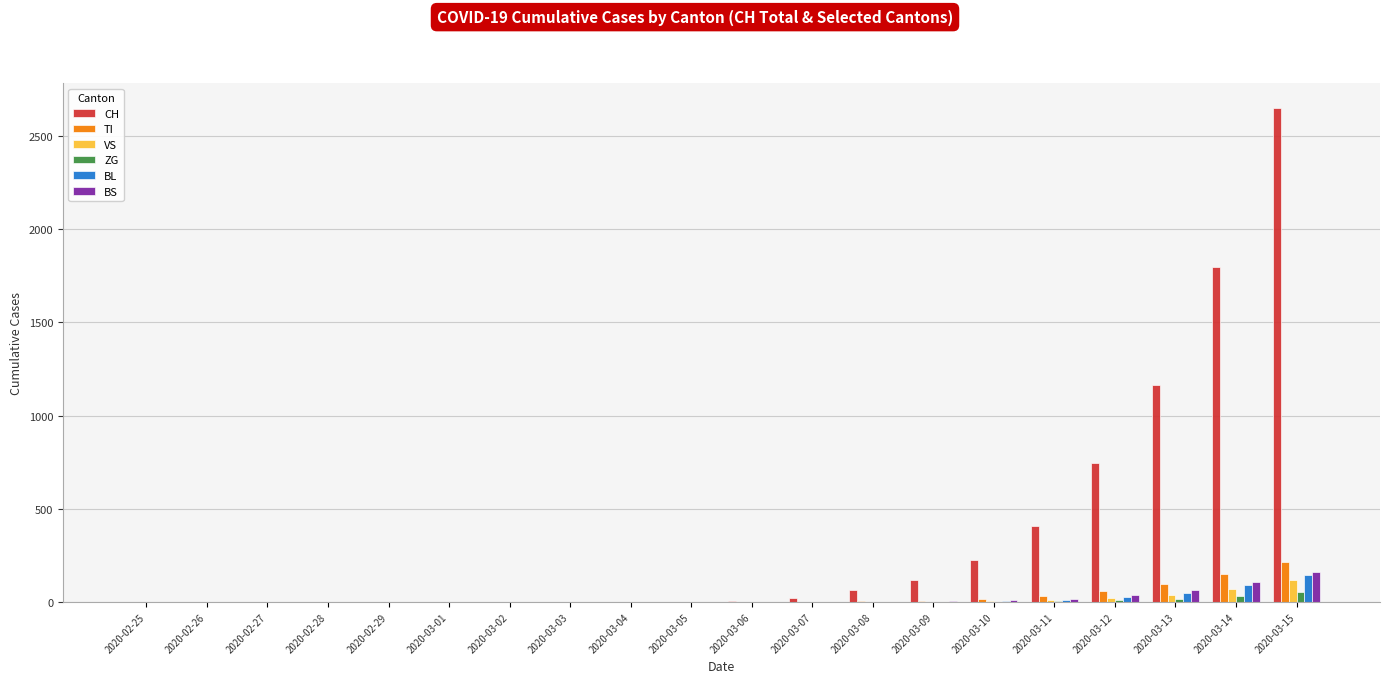

True or false: CH has a value of 0 at 2020-03-04.

True